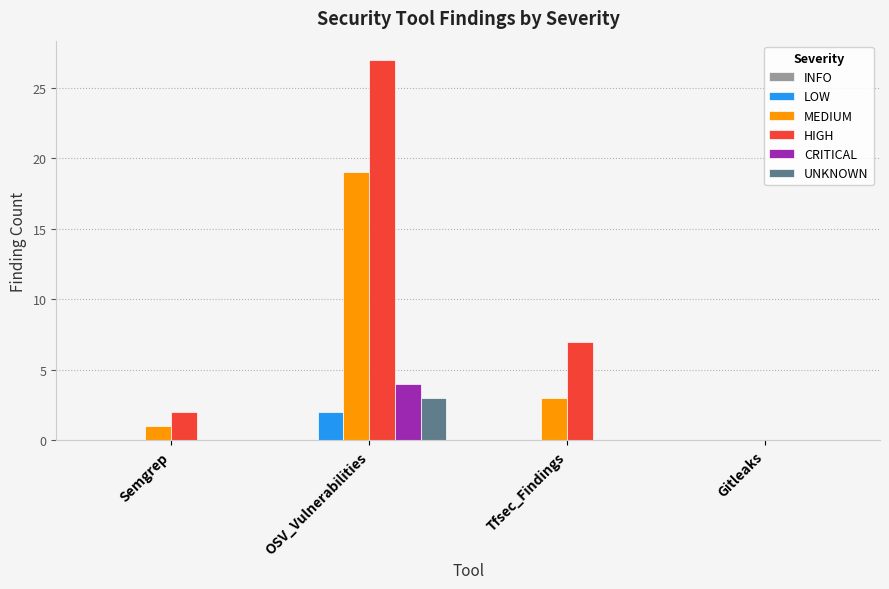

How many series are shown in this chart?

5